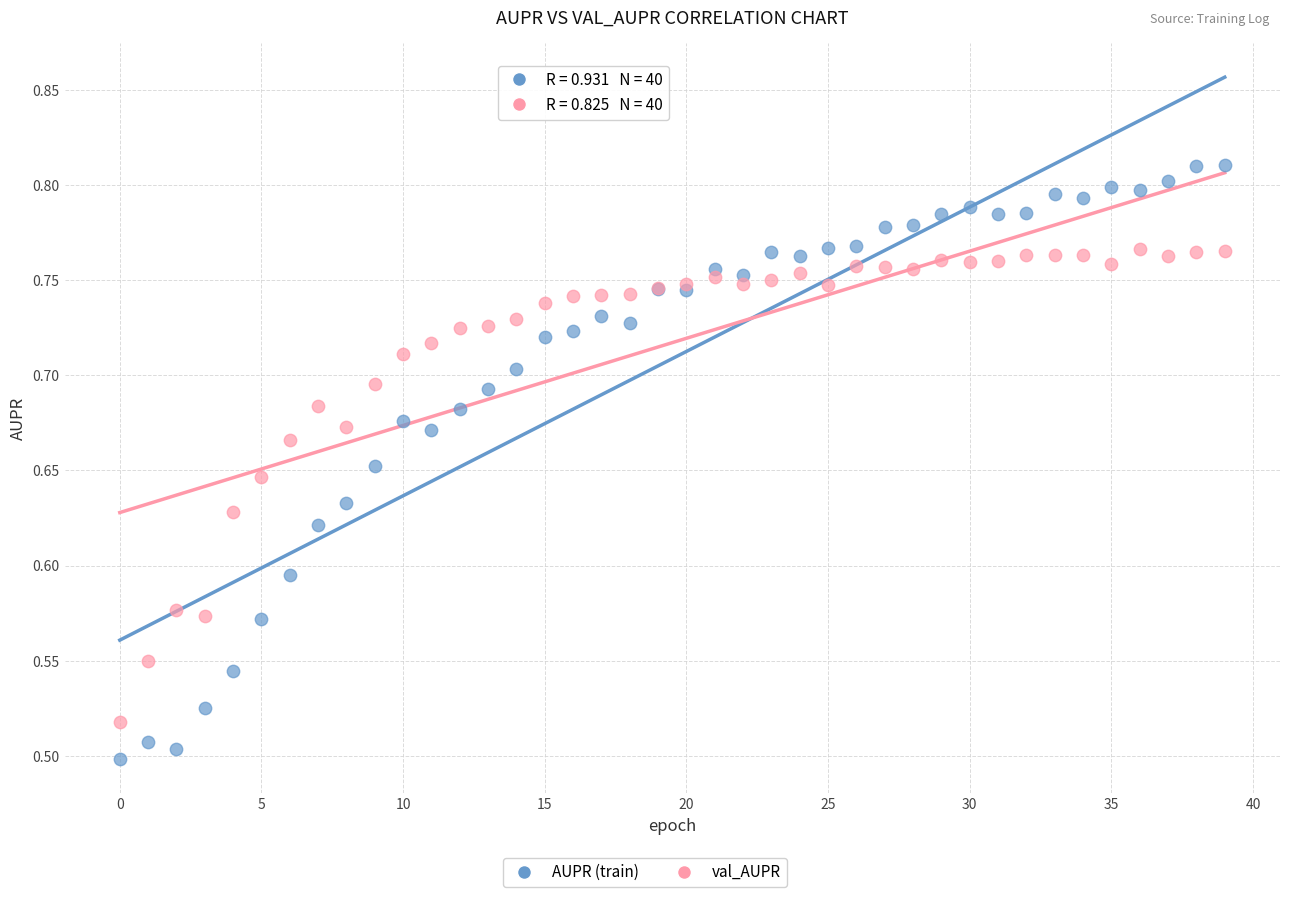

Which series reaches the maximum Y coordinate?

AUPR (train)